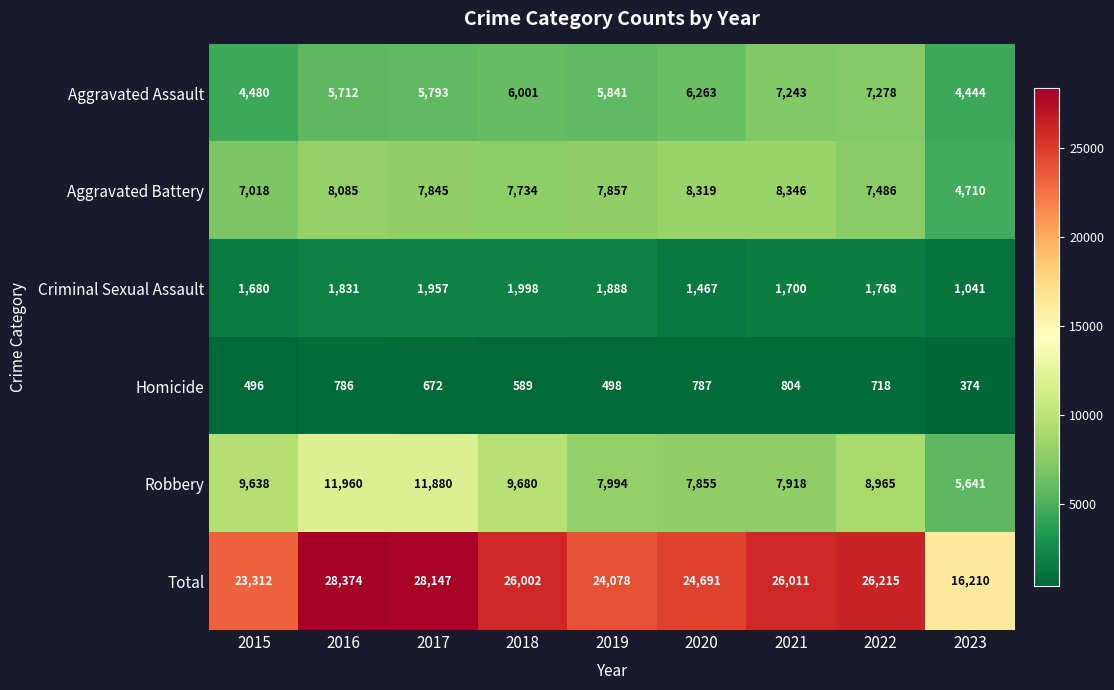

At which label is Total closest to 22292?

2015